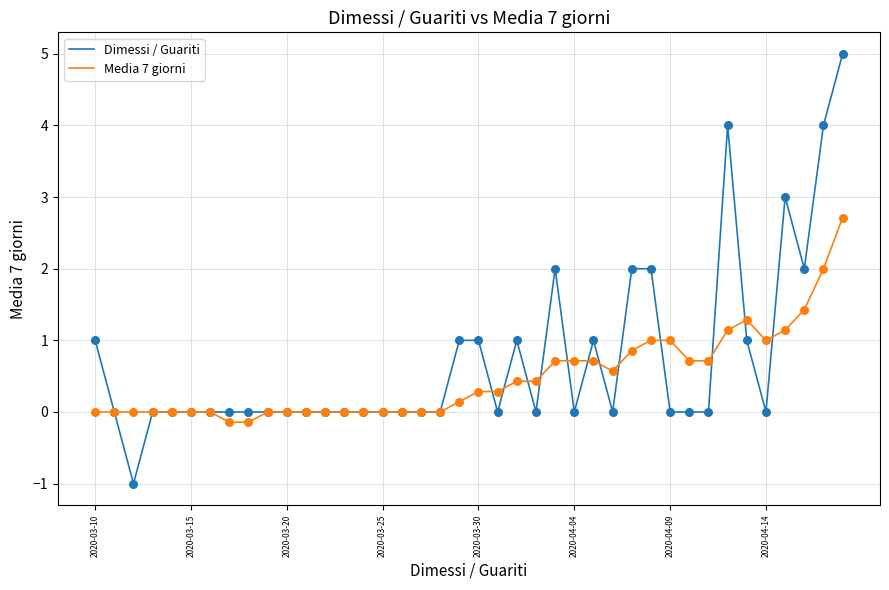

What is the highest value of the Media 7 giorni series?

2.7